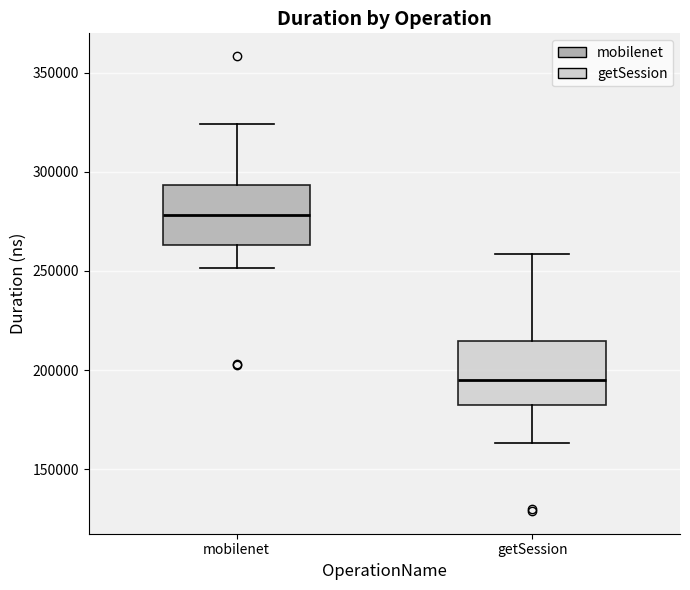

Where does the lower whisker of the box for getSession end on the y-axis? The values are not printed on the chart, so give them approximately, as read against the axis.

165000